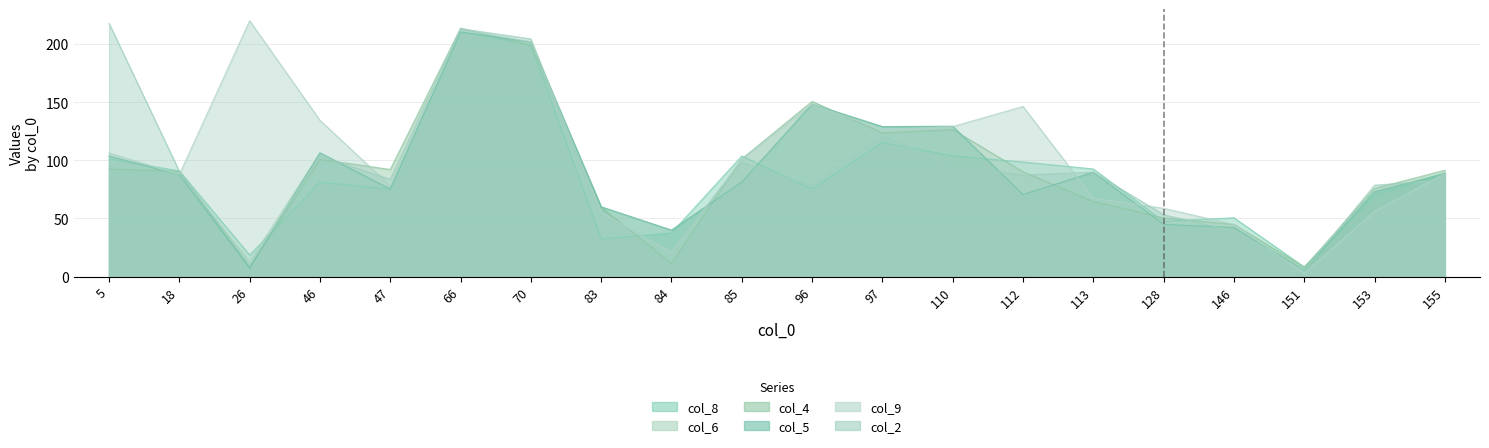

At how many categories does at least one series exceed 178?

4